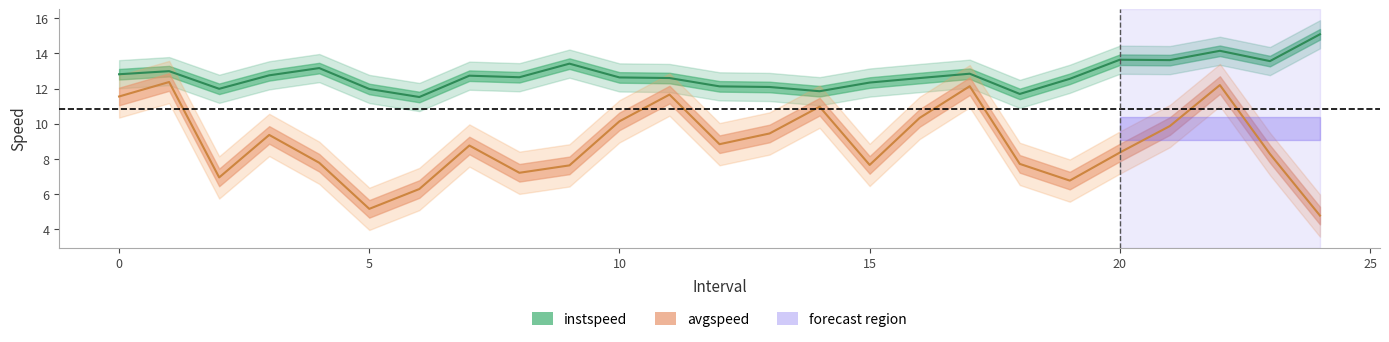

True or false: avgspeed has more than 1 interior local peaks.

True